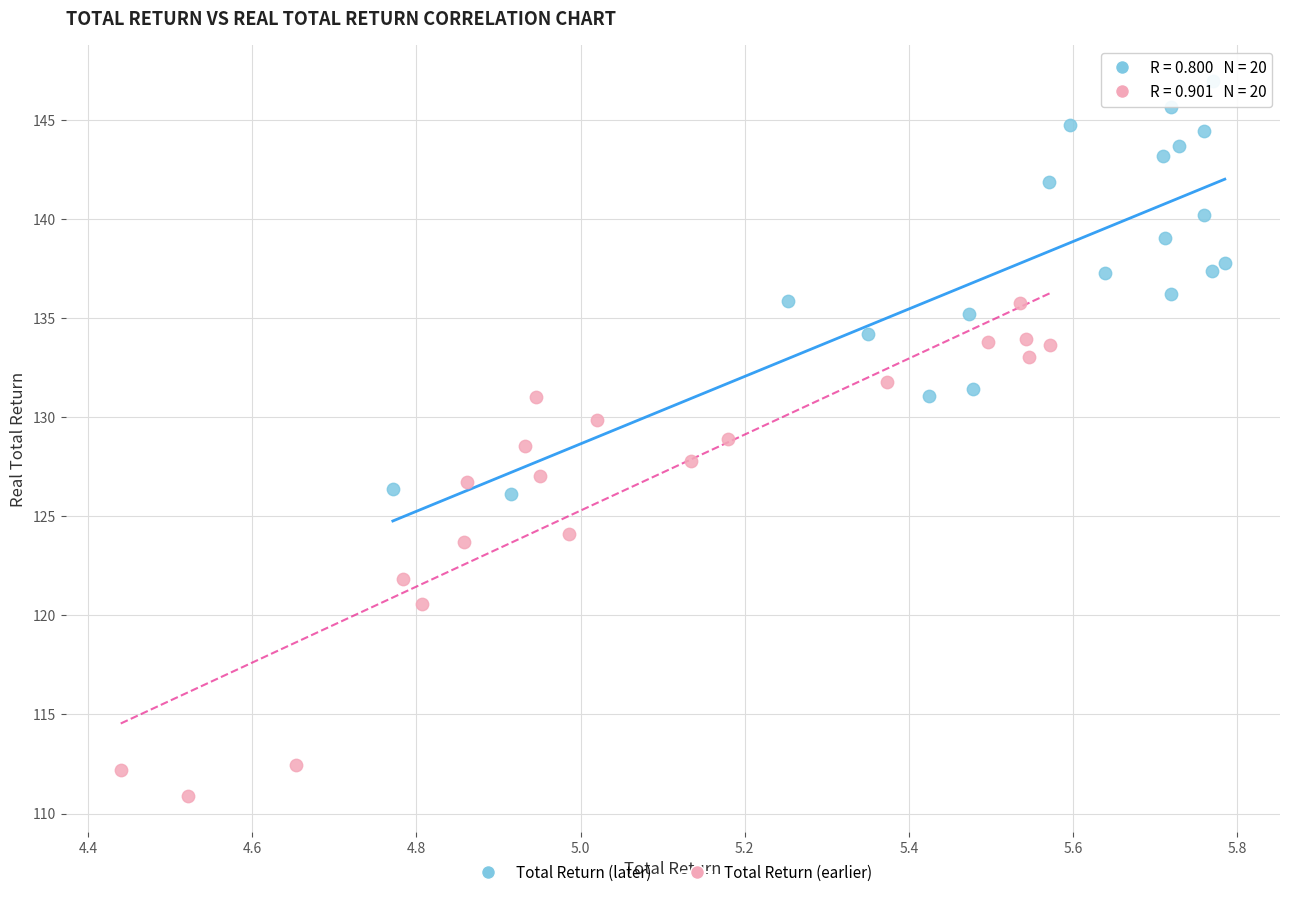

Which series has the widest spread of Y values?

Total Return (earlier)